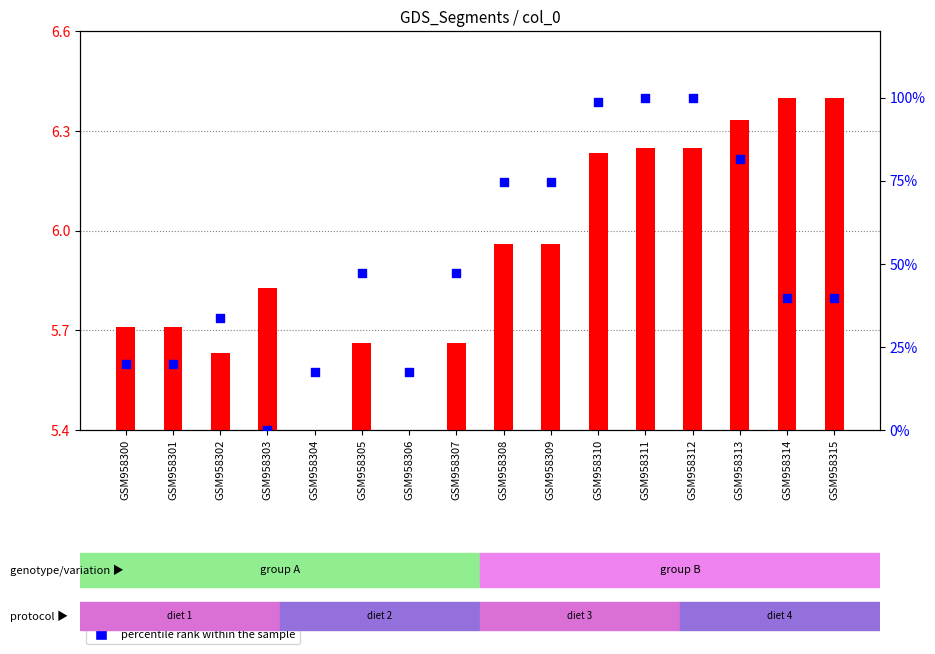

Which series reaches the maximum Y coordinate?

percentile rank within the sample